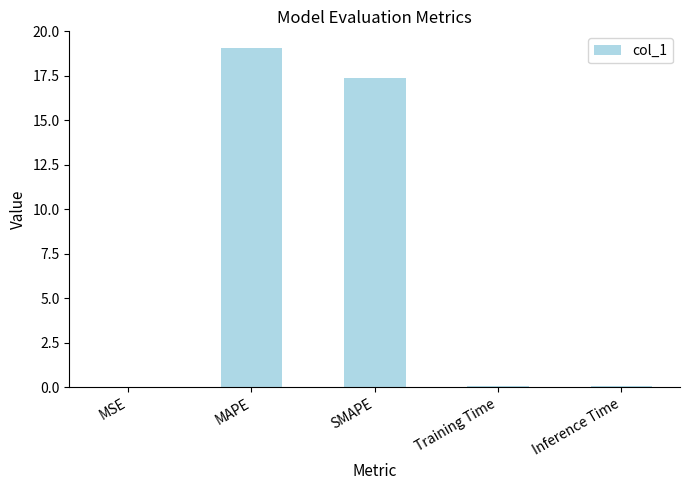

What is the sum of the values at MAPE and SMAPE?

36.4